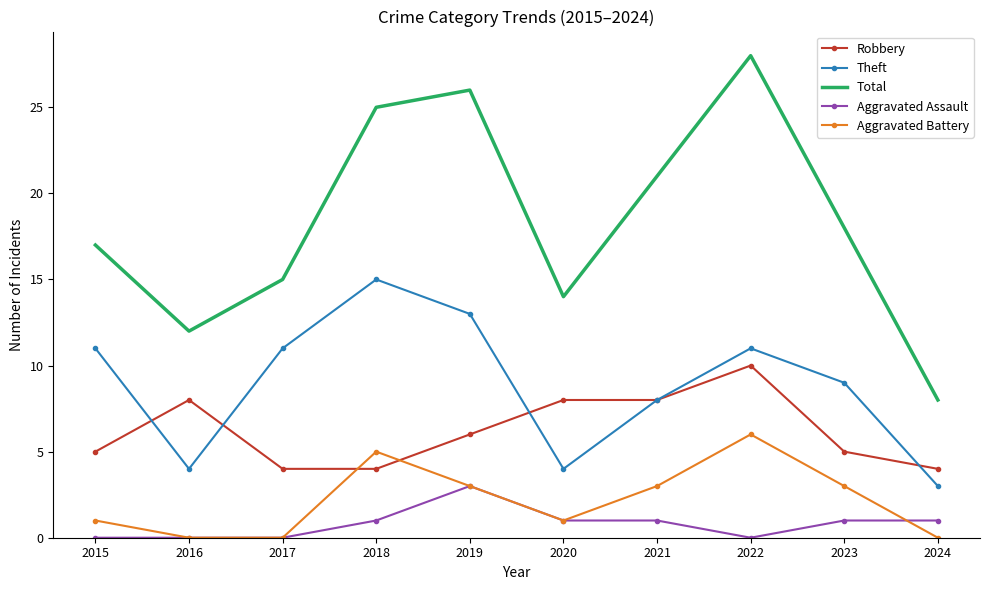

What is the highest value of the Theft series?

15